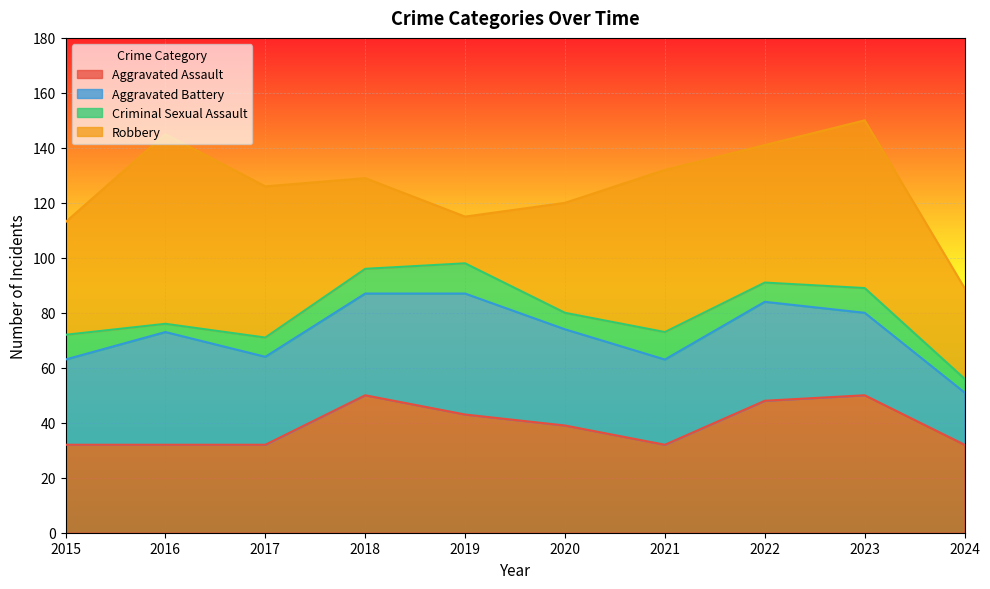

Which series has the largest total across all categories?

Robbery